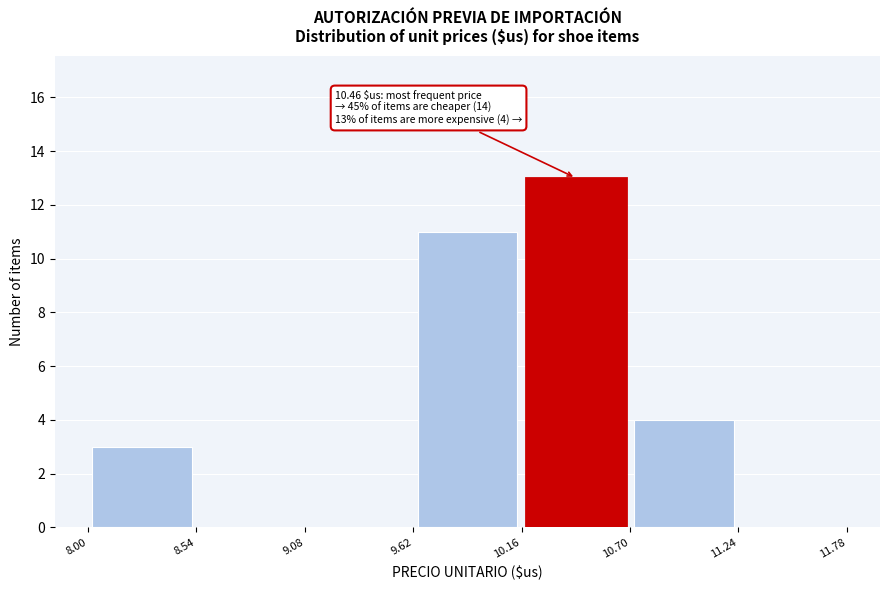

Over which range of the x-axis is the bar tallest?

10.16 to 10.70